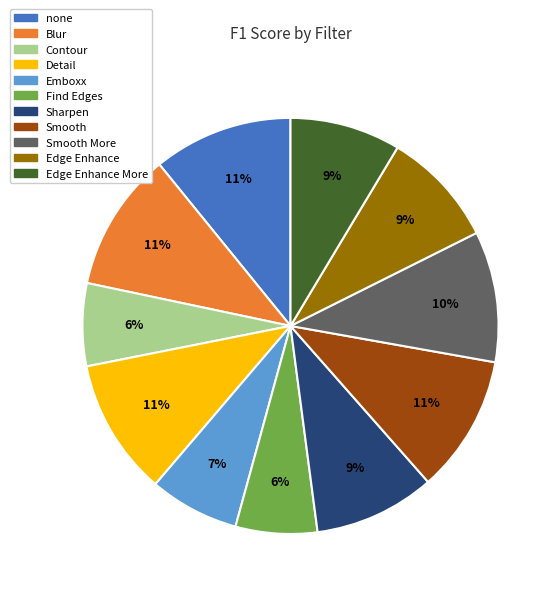

To the nearest percent, what is the average slice percentage?

9%